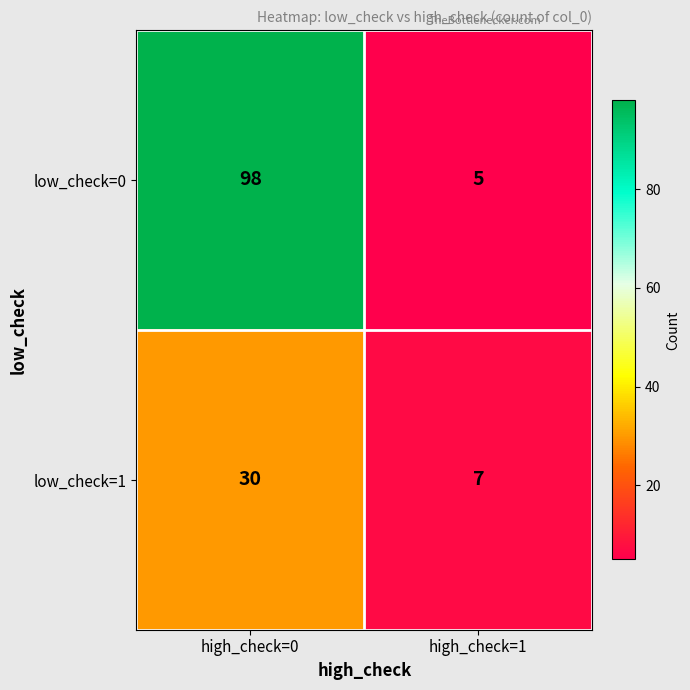

What is the difference between the maximum and minimum values in the low_check=1 series?

23